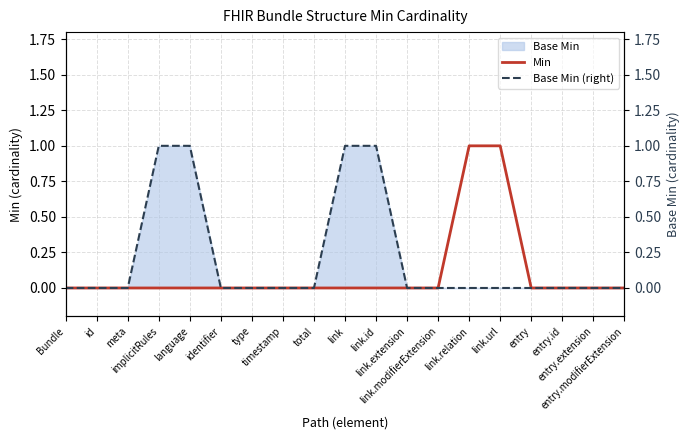

What is the label of the 10th point from the right?

link